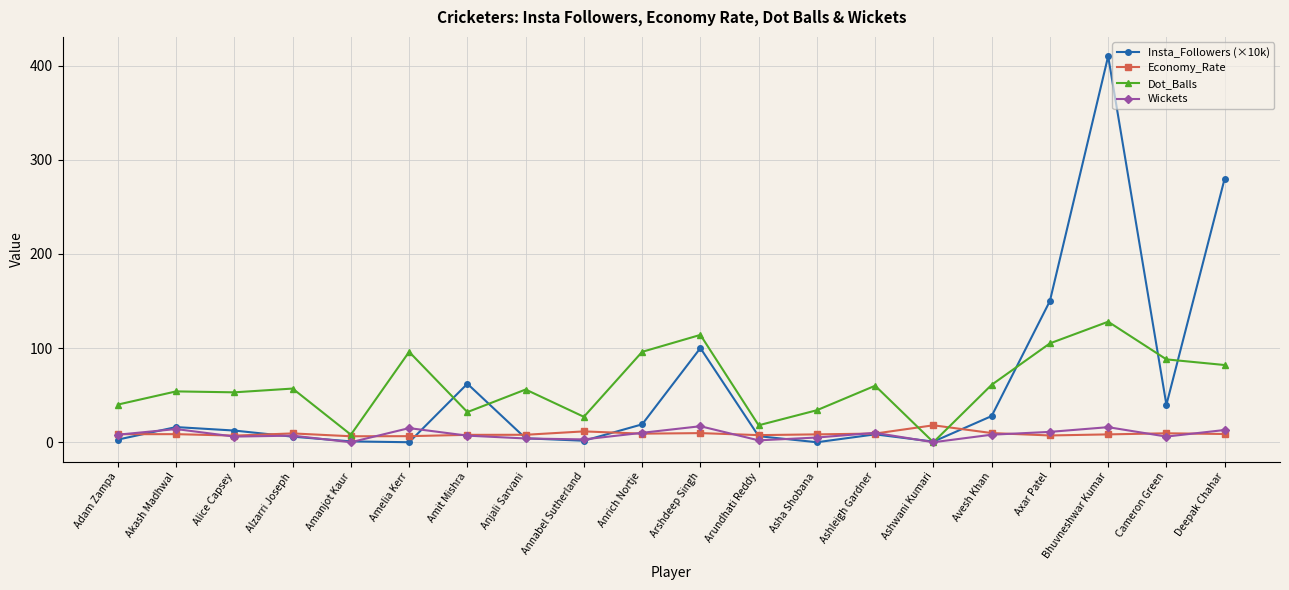

How many categories are shown in the chart?

20